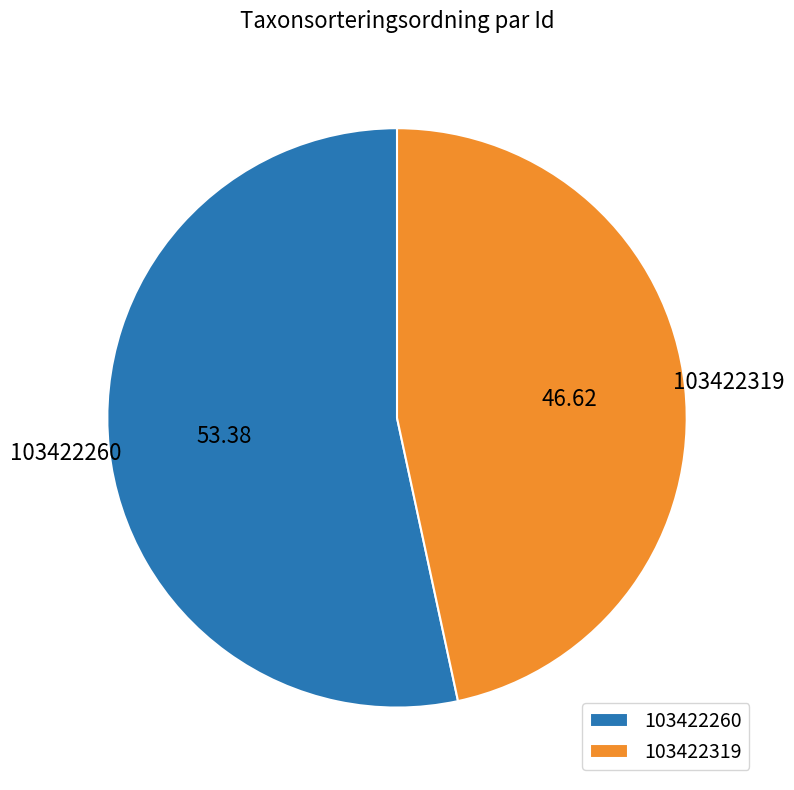

Combined, do 103422319 and 103422260 account for over 50%?

Yes